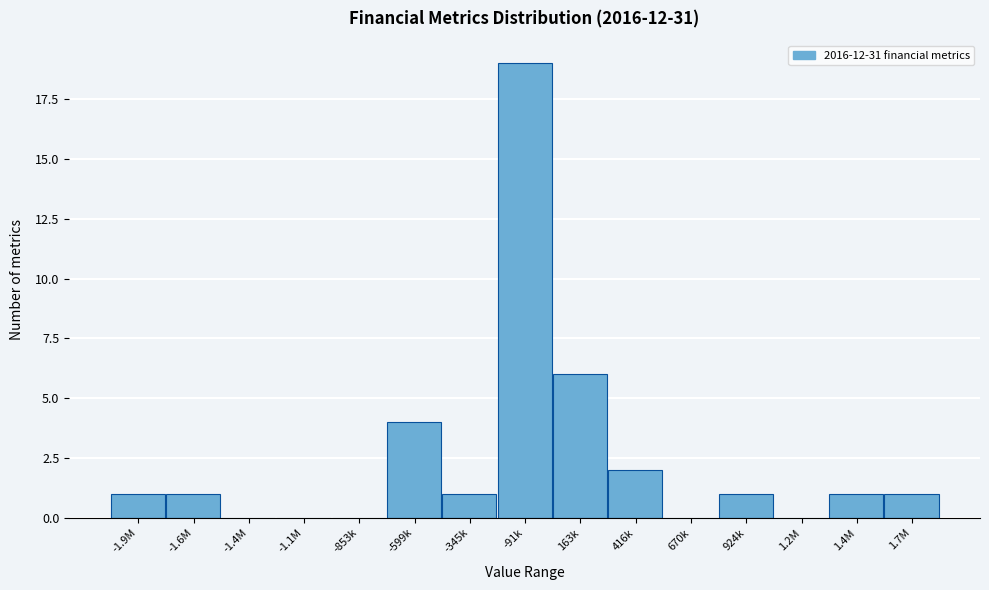

Reading left to right, extract all data points from this chart.

-1.9M=1	-1.6M=1	-1.4M=0	-1.1M=0	-853k=0	-599k=4	-345k=1	-91k=19	163k=6	416k=2	670k=0	924k=1	1.2M=0	1.4M=1	1.7M=1